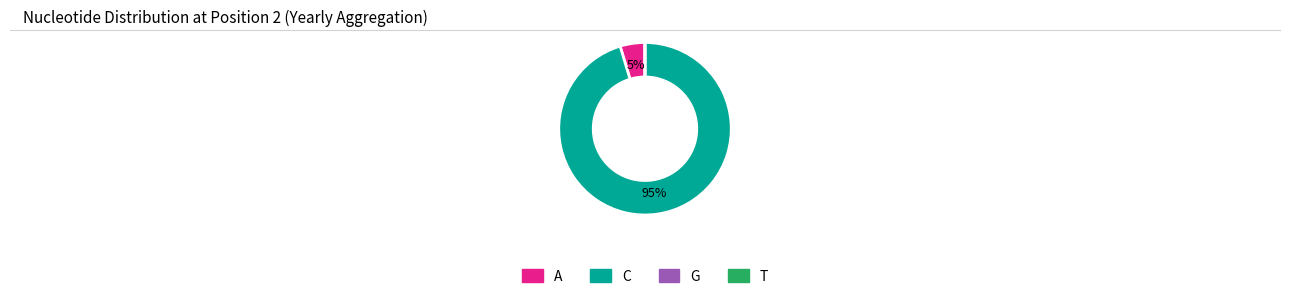

Is there any slice that represents more than half of the pie?

Yes